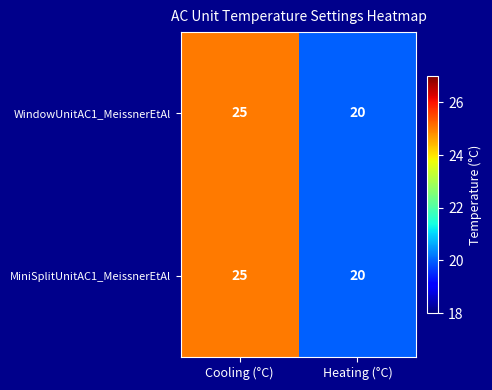

What is the difference between the WindowUnitAC1_MeissnerEtAl values at Cooling (°C) and Heating (°C)?

5